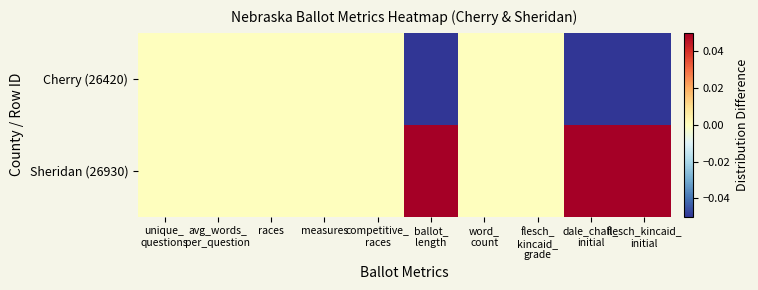

Rank the series by their maximum value, from lowest to highest.

Cherry (26420), Sheridan (26930)